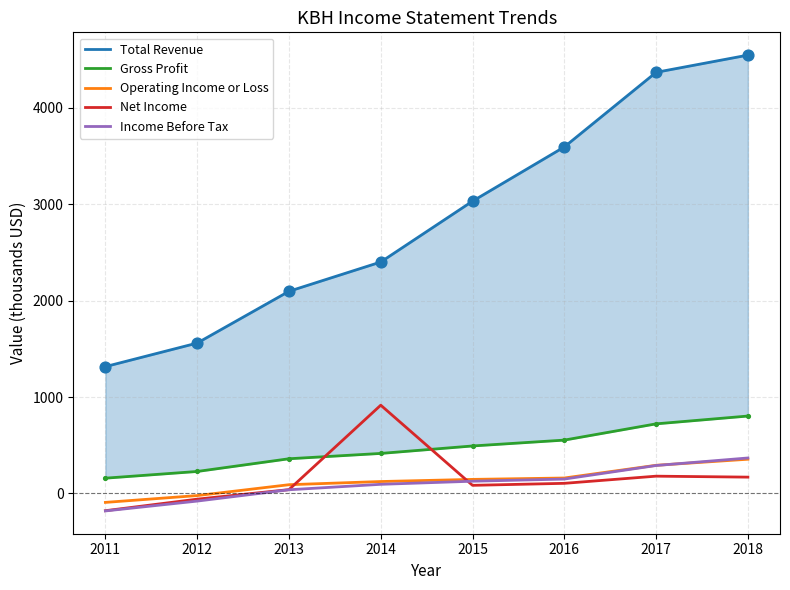

Which series reaches the minimum Y coordinate?

Income Before Tax